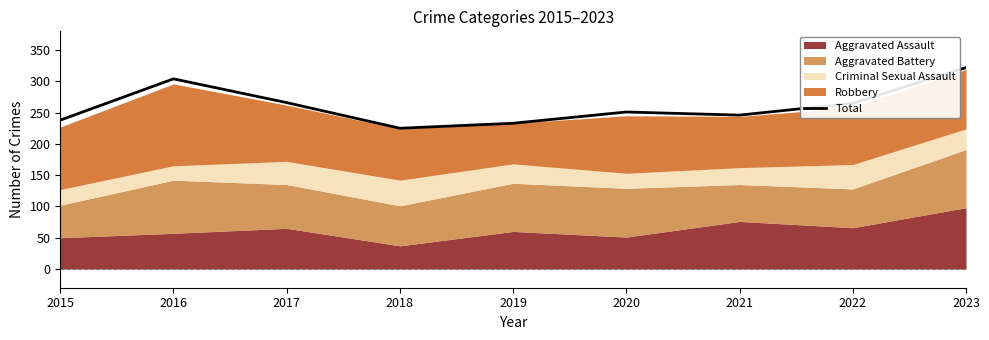

Reading right to left, extract all data points from this chart.

322	265	246	251	233	225	266	304	238